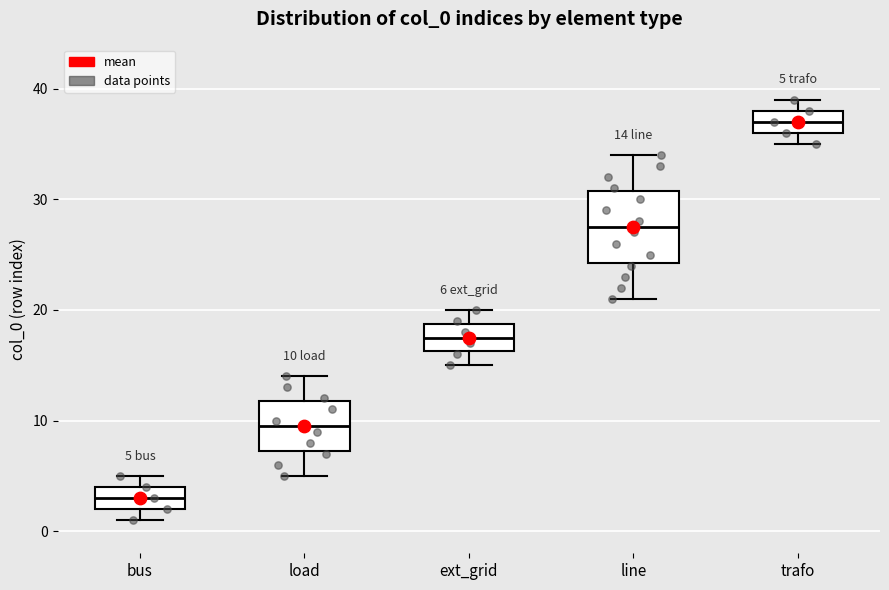

Which box is the tallest, from its lower edge to its upper edge?

line